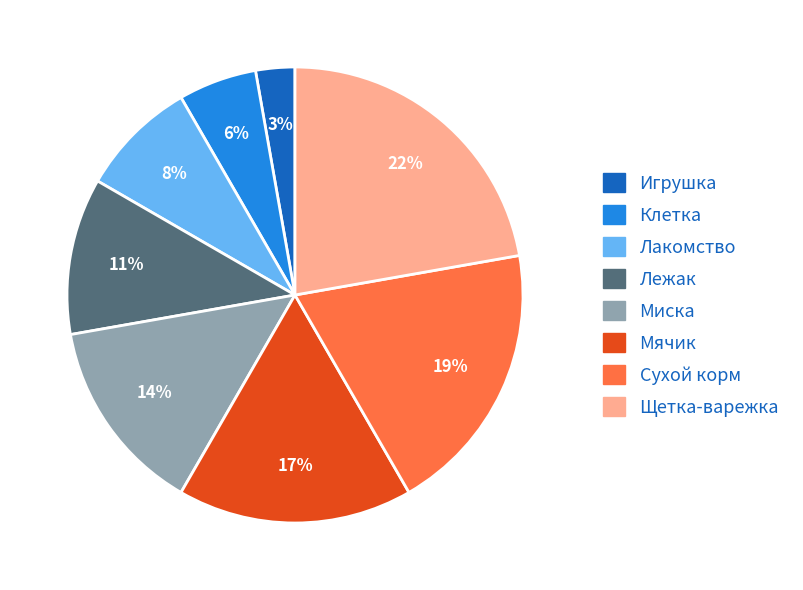

The Игрушка slice represents 17% of the pie. True or false?

False